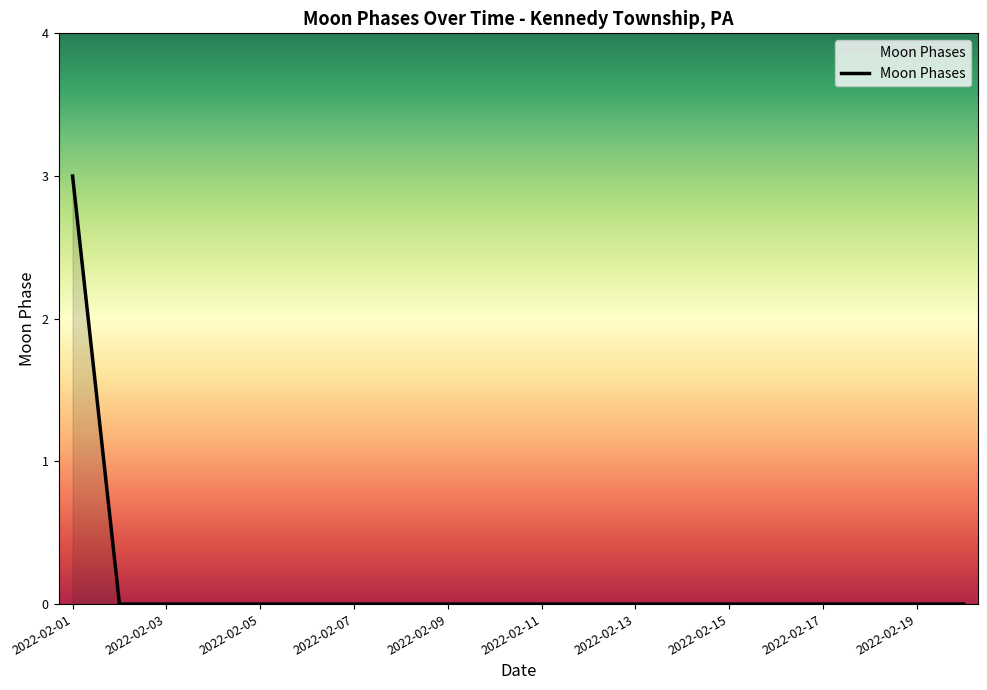

What is the maximum value shown in the chart?

3